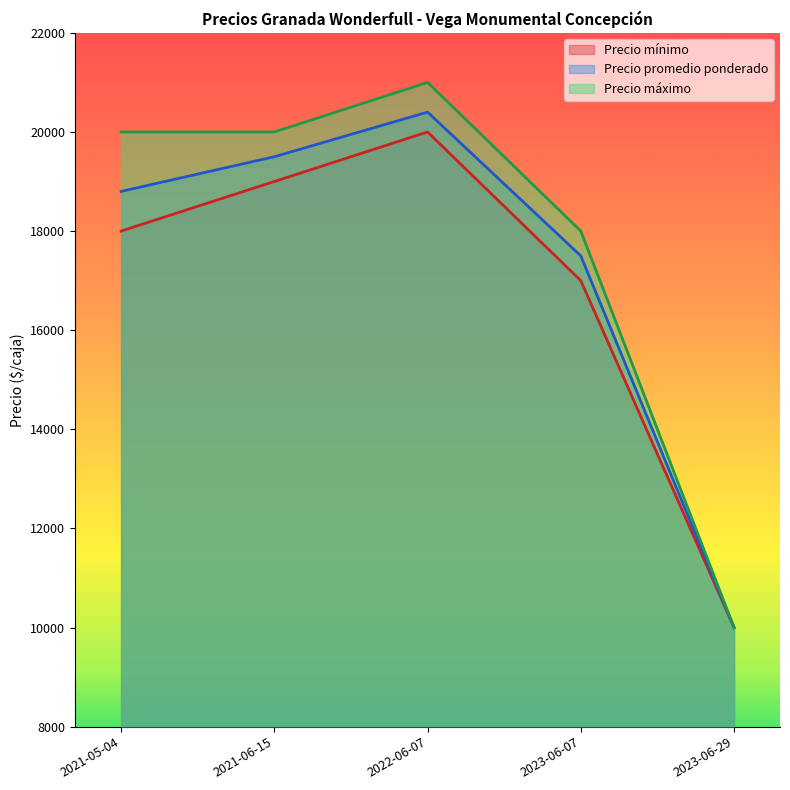

Is it true that Precio mínimo equals 18000 at 2021-05-04?

True